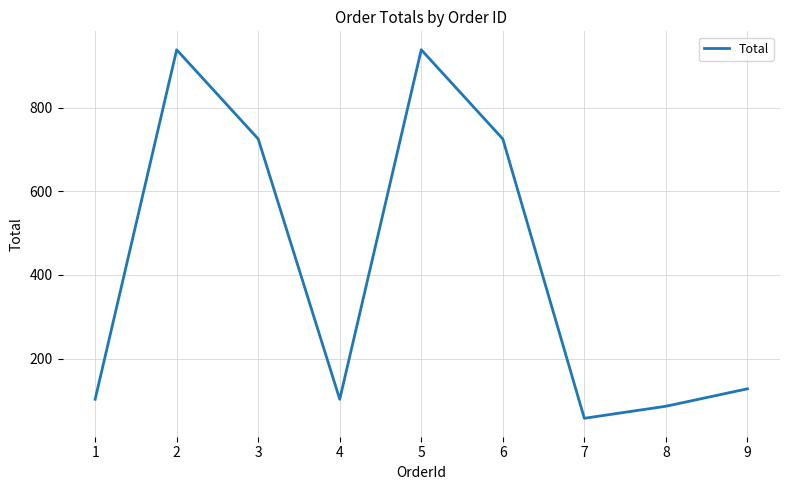

At which category does the data reach its first local valley?

4